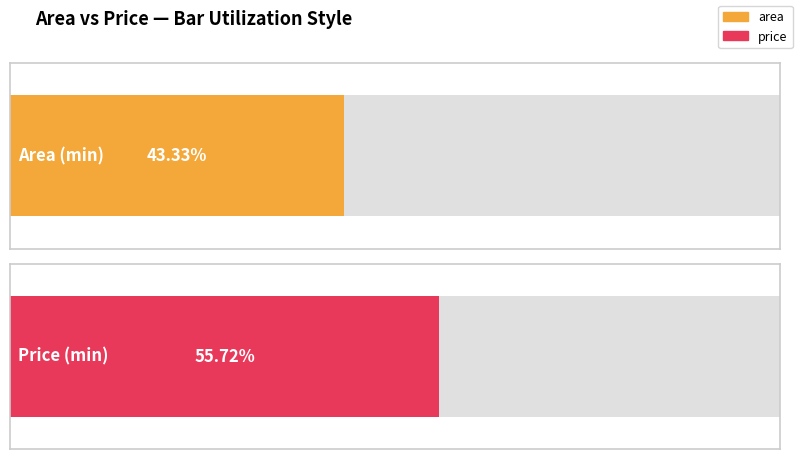

What is the maximum value for price?

965485.3